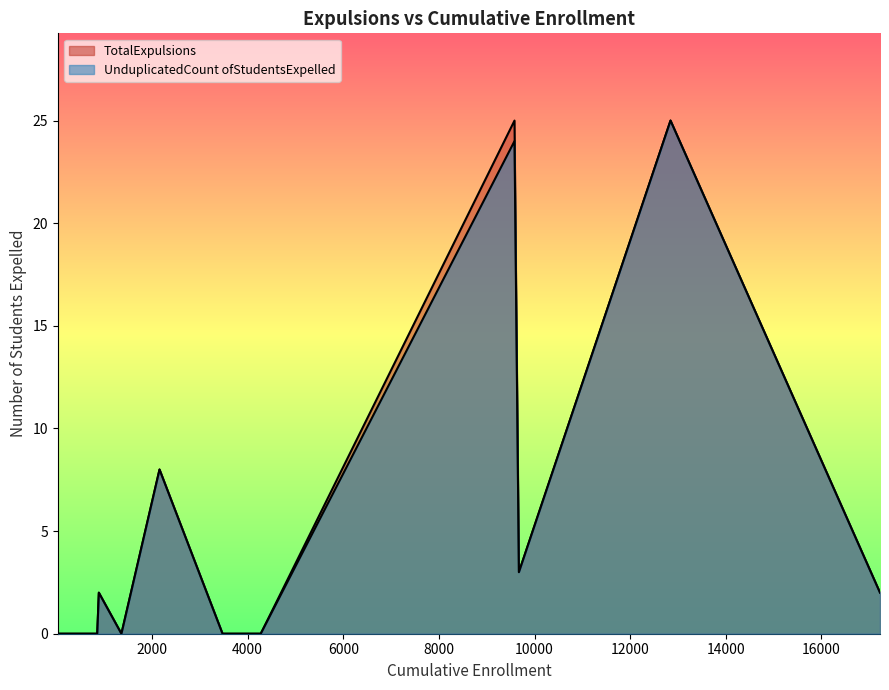

True or false: UnduplicatedCount ofStudentsExpelled and TotalExpulsions cross at least once.

False